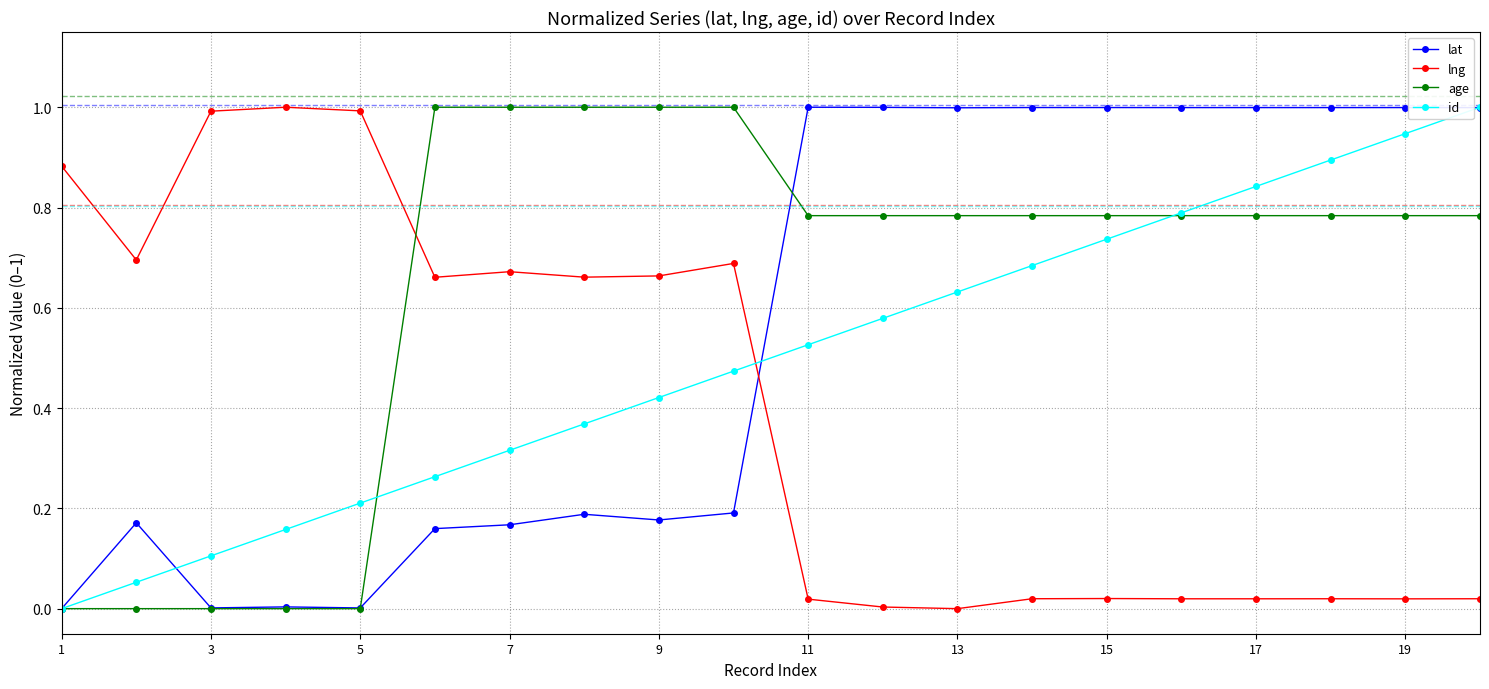

How many data points does each series have?

20